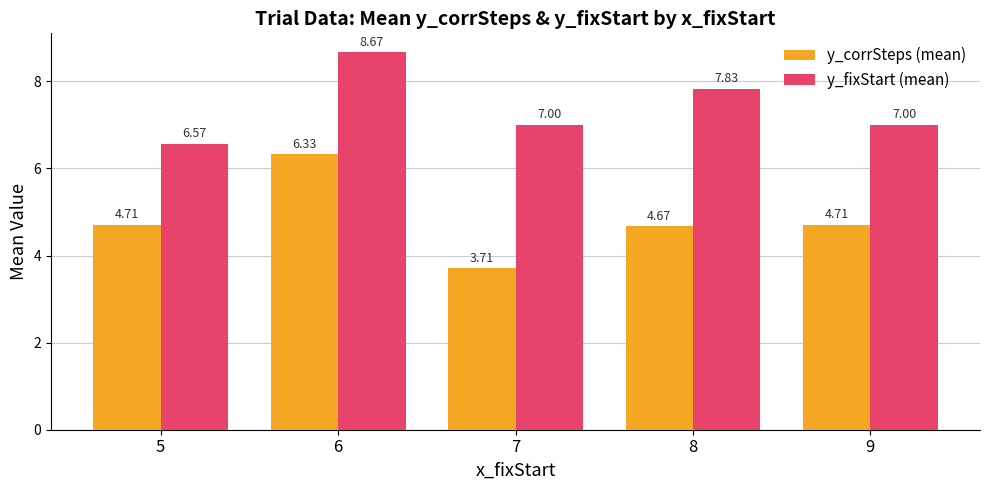

Which series has the widest spread of values?

y_corrSteps (mean)